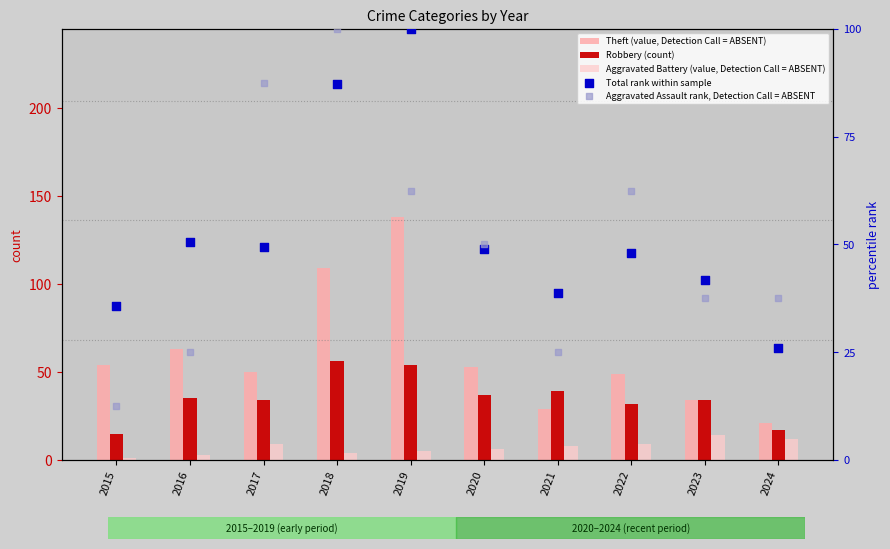

Which series reaches the maximum Y coordinate?

Theft (value, Detection Call = ABSENT)